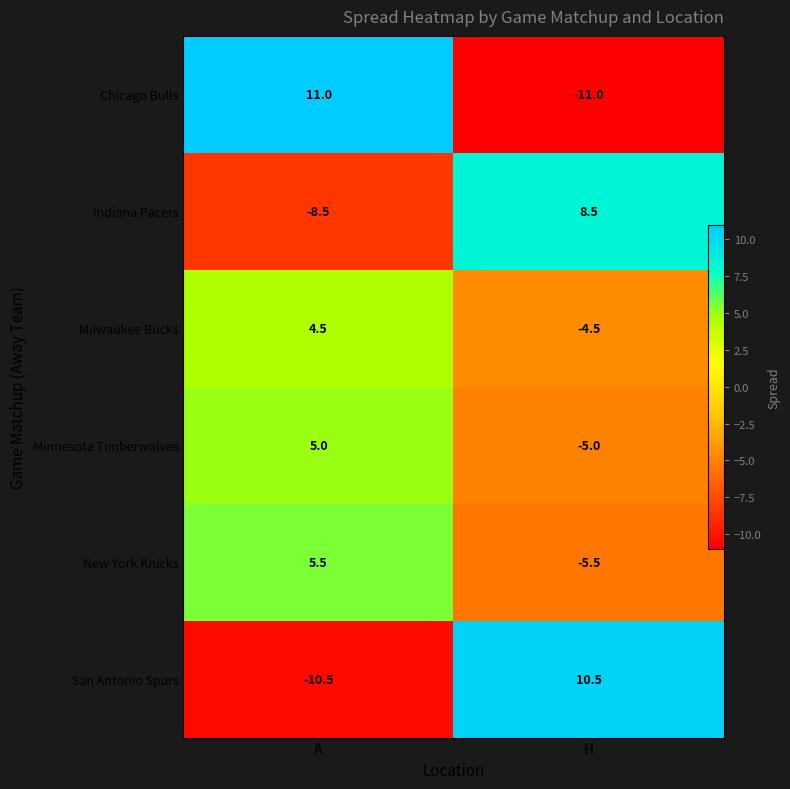

Is it true that New York Knicks equals 5.5 at A?

True